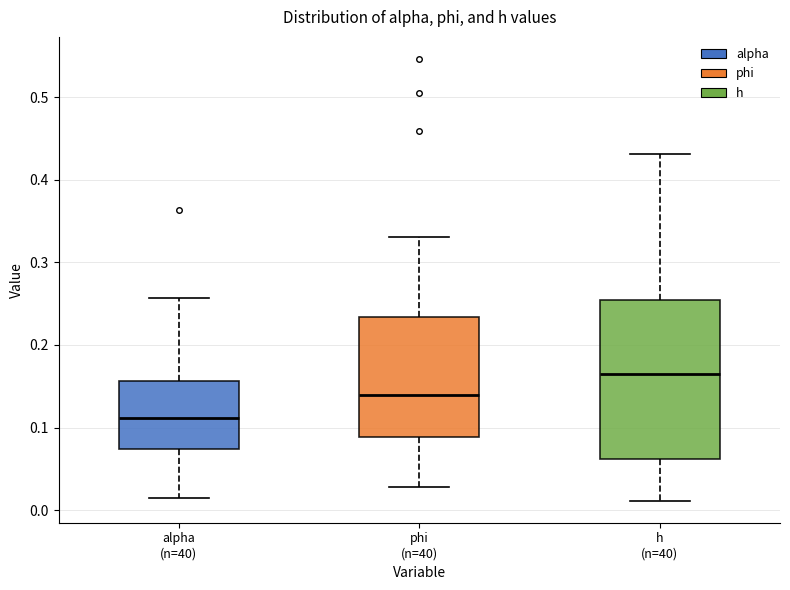

Which box has the highest median line?

h (n=40)